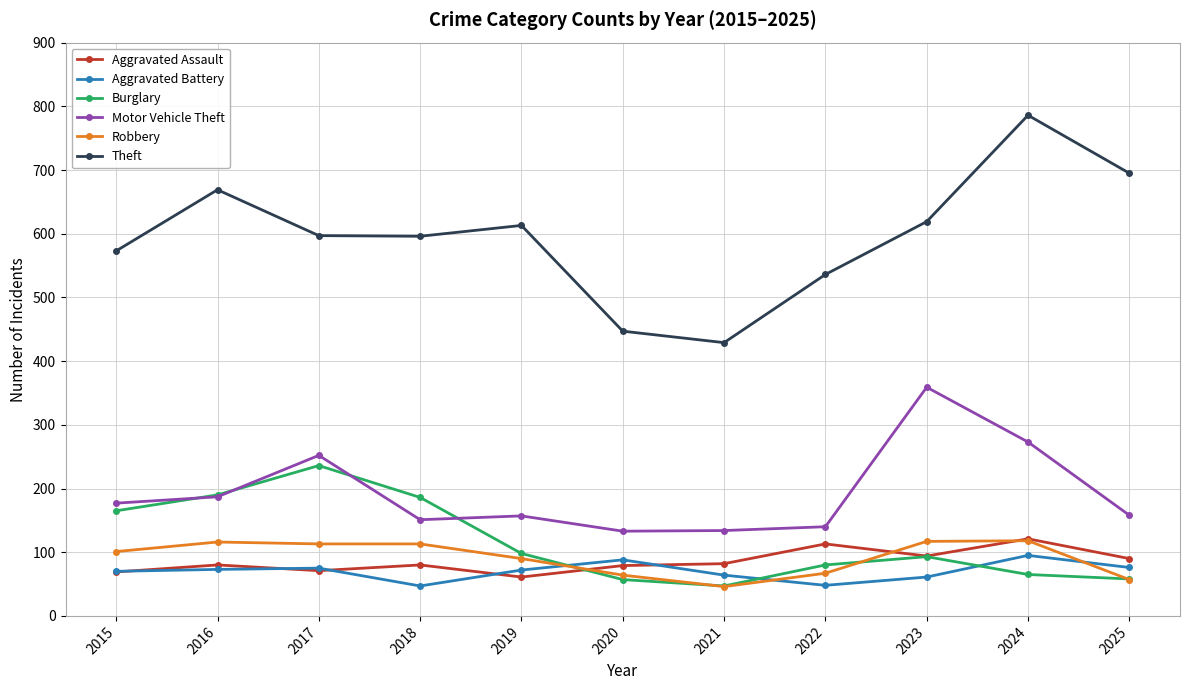

Which series changed the most between 2019 and 2024?

Theft